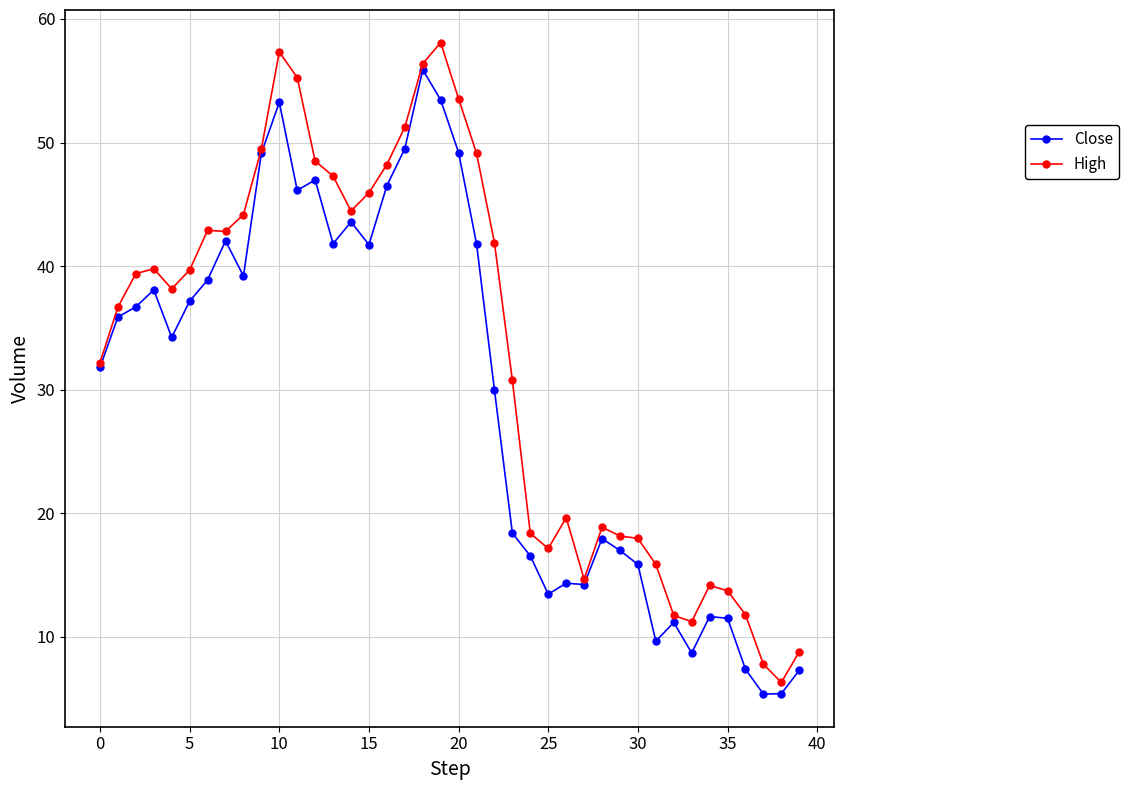

Which series has the largest range (max minus min)?

High